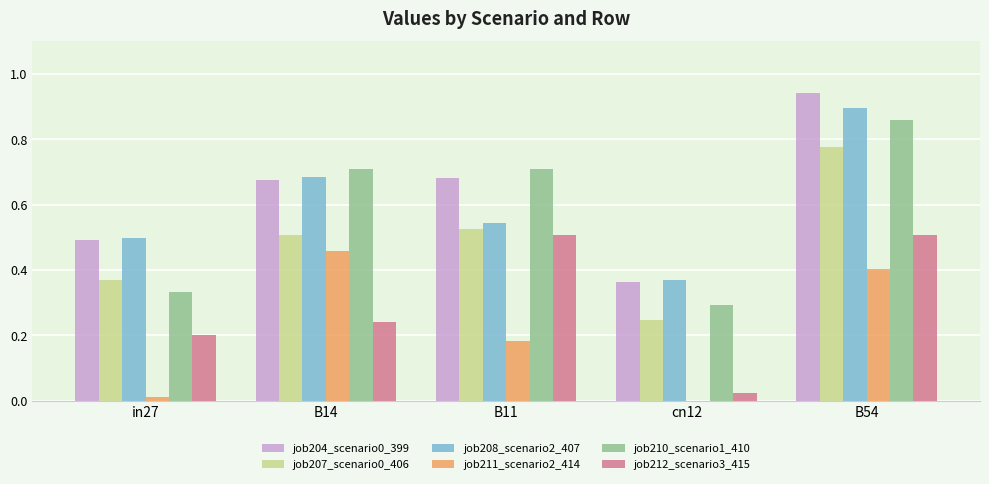

How many series are shown in this chart?

6